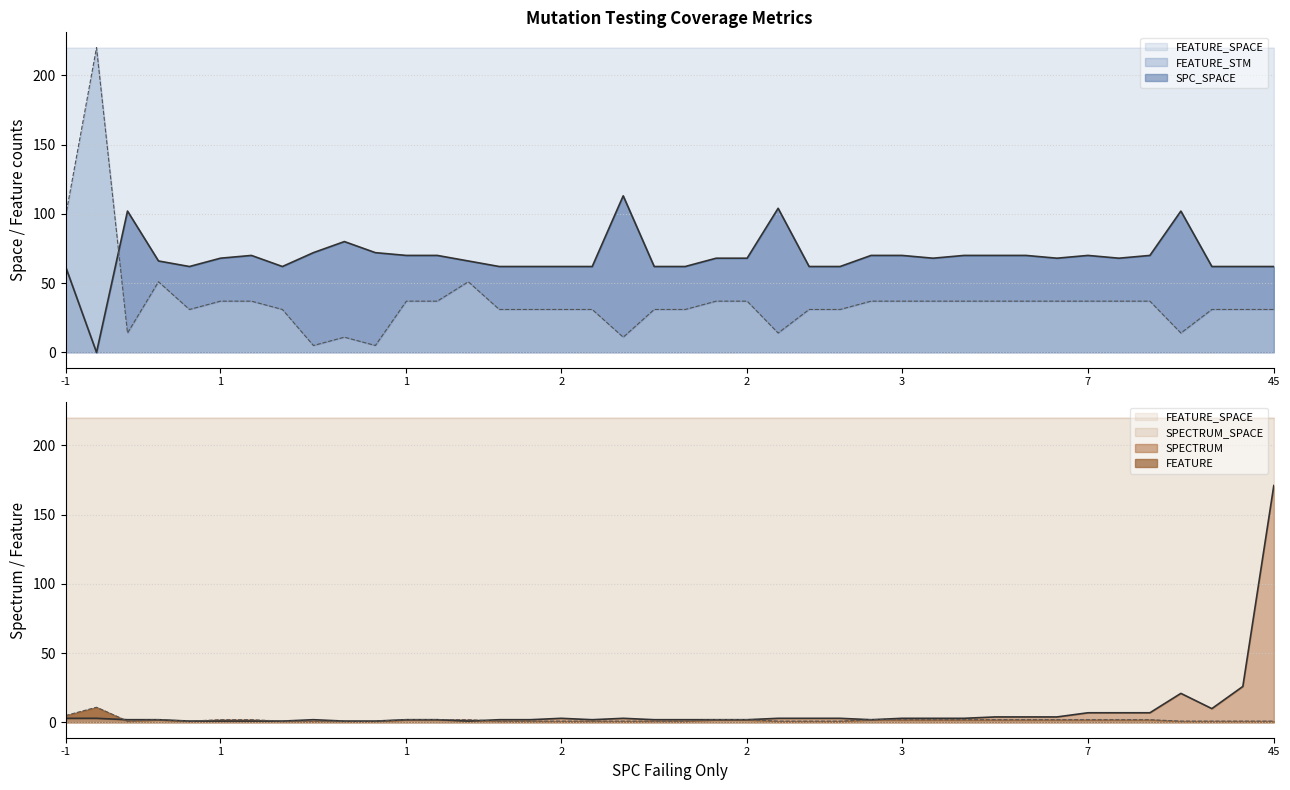

What is the approximate value of SPECTRUM_SPACE at 24?

220